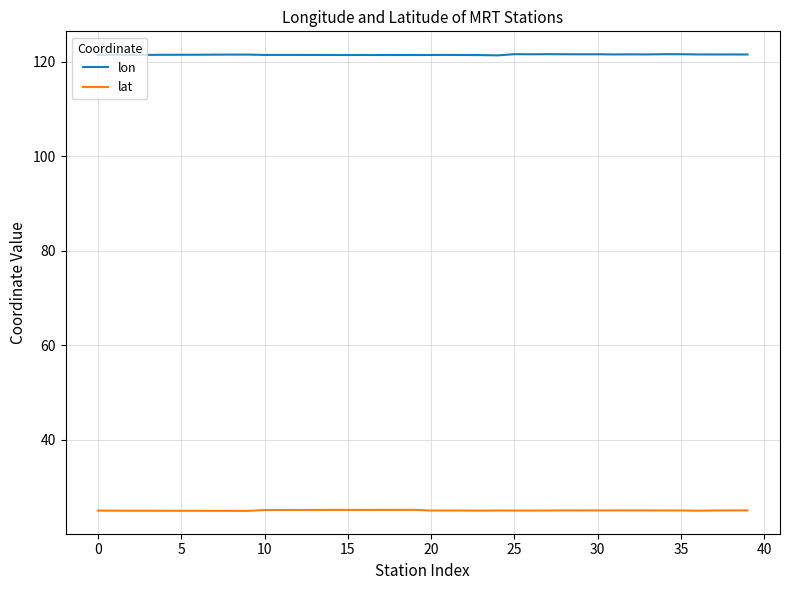

What are all the series names shown in the legend?

lon, lat